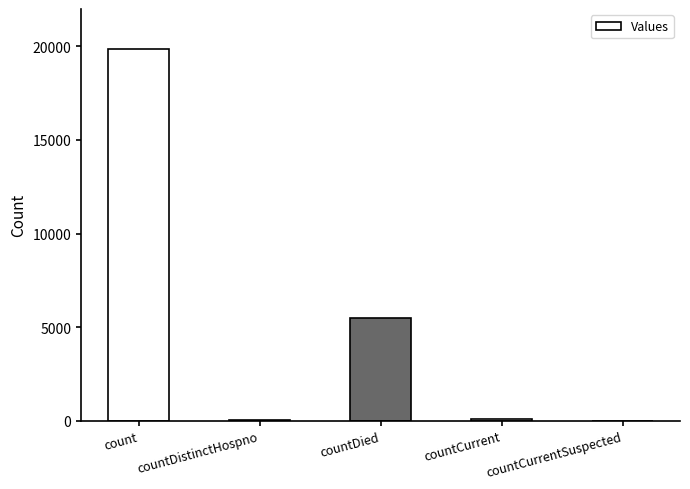

Which label corresponds to the largest value in the chart?

count